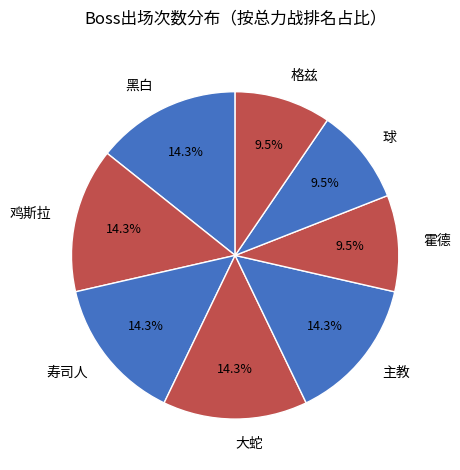

Approximately how many times larger is the value at 球 compared to 主教?

0.7